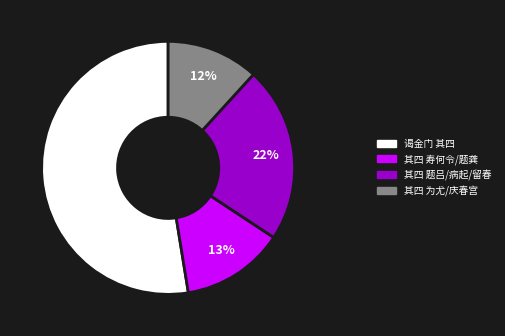

Which category has the biggest portion of the pie?

谒金门 其四